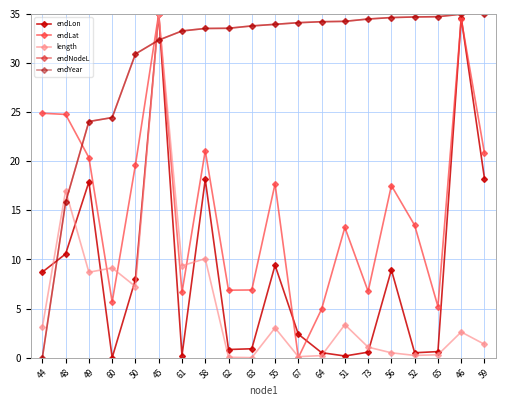

Read the endLon value at 48.

10.6